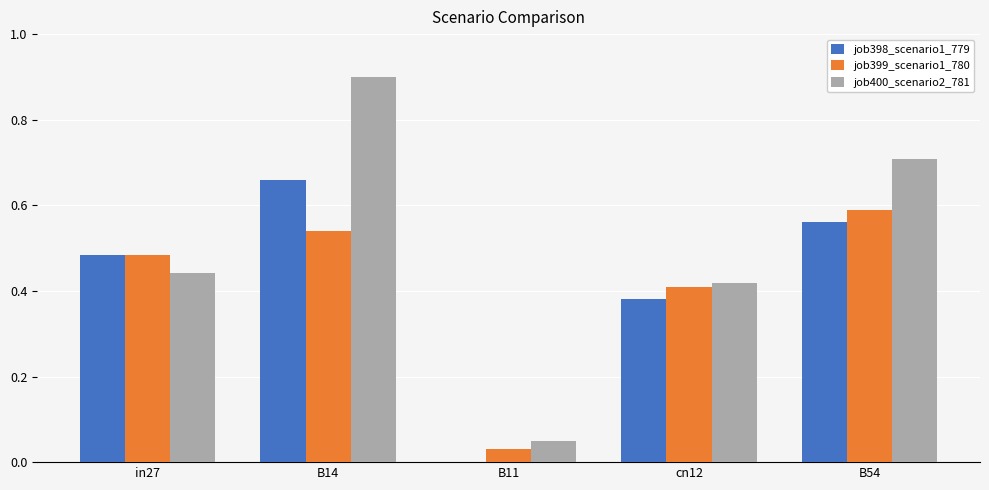

What are all the series names shown in the legend?

job398_scenario1_779, job399_scenario1_780, job400_scenario2_781